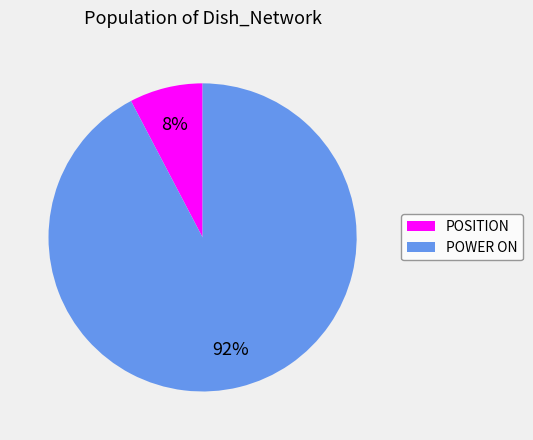

To the nearest percent, what is the average slice percentage?

50%